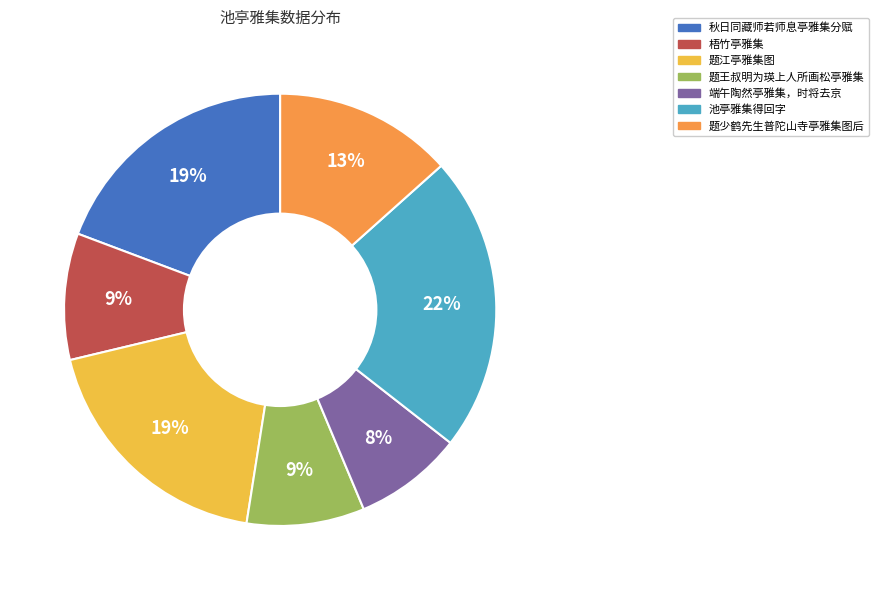

Count the number of slices in the pie.

7